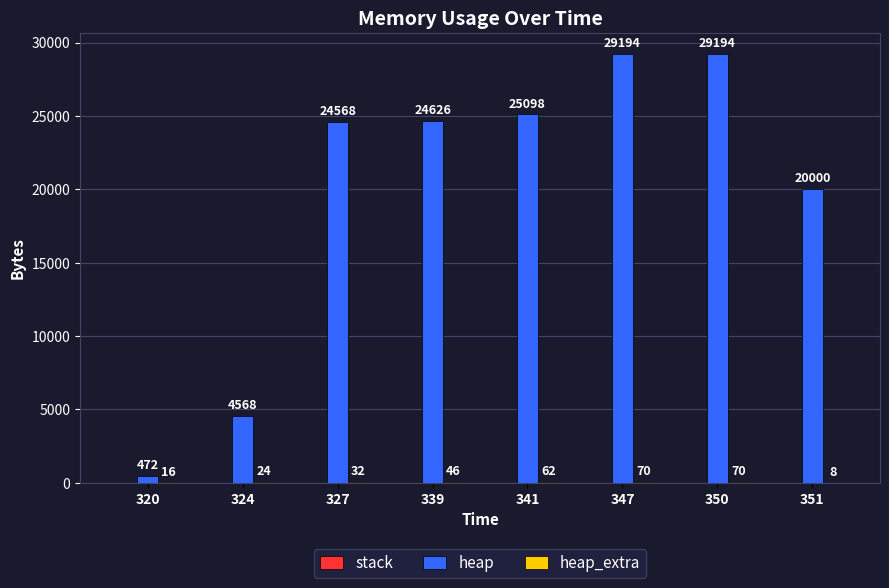

How many groups of bars are there?

8